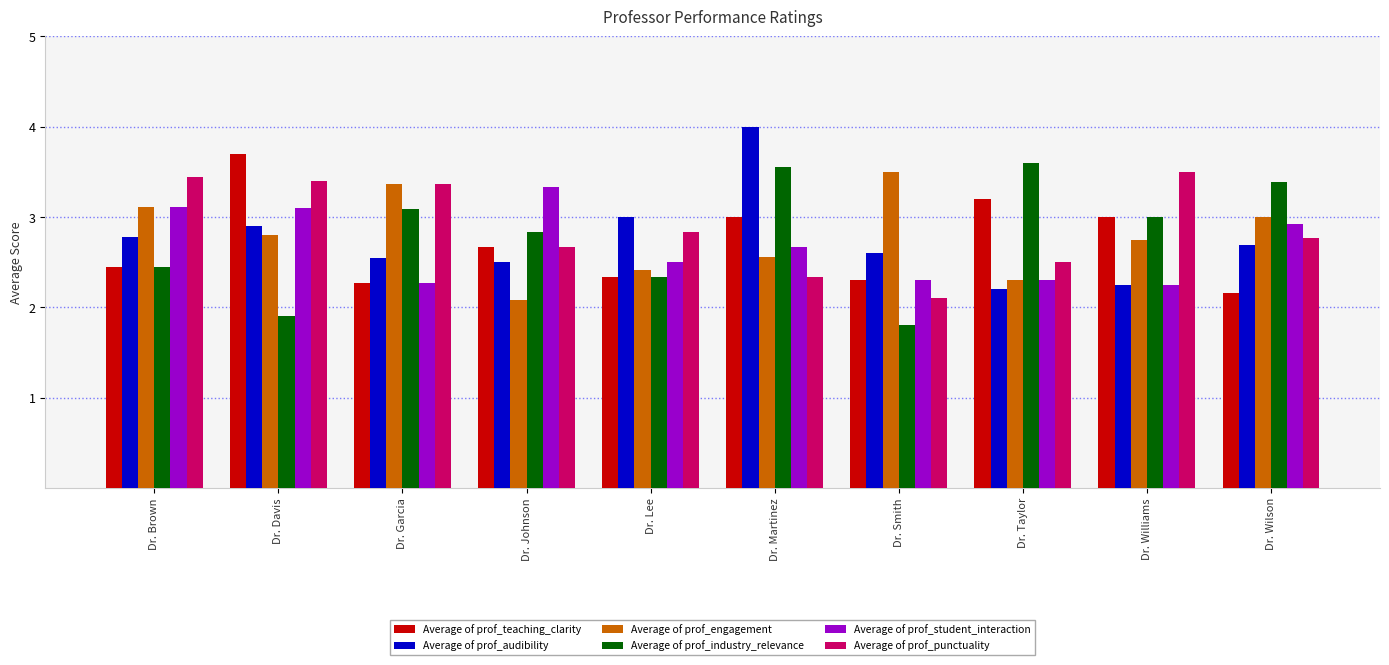

Between Dr. Davis and Dr. Garcia, which series saw the biggest shift?

Average of prof_teaching_clarity